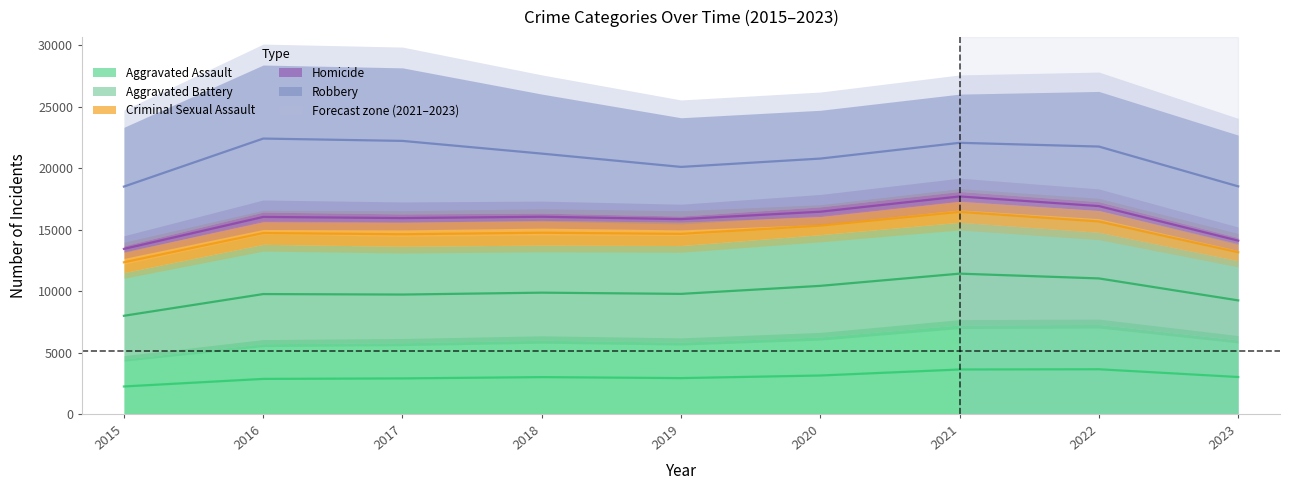

Rank the categories by Homicide value from lowest to highest.

2023, 2015, 2019, 2018, 2017, 2022, 2016, 2020, 2021